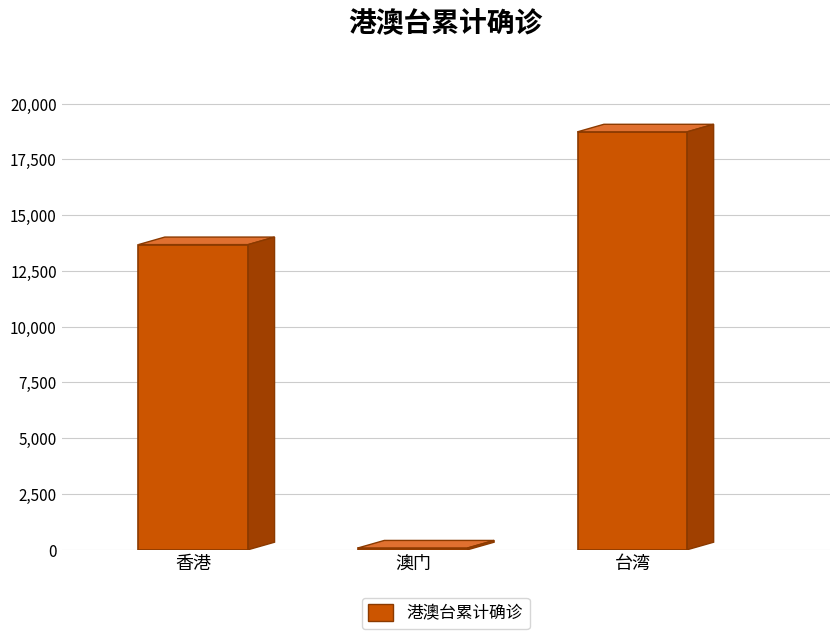

The value at 香港 is 6755. True or false?

False